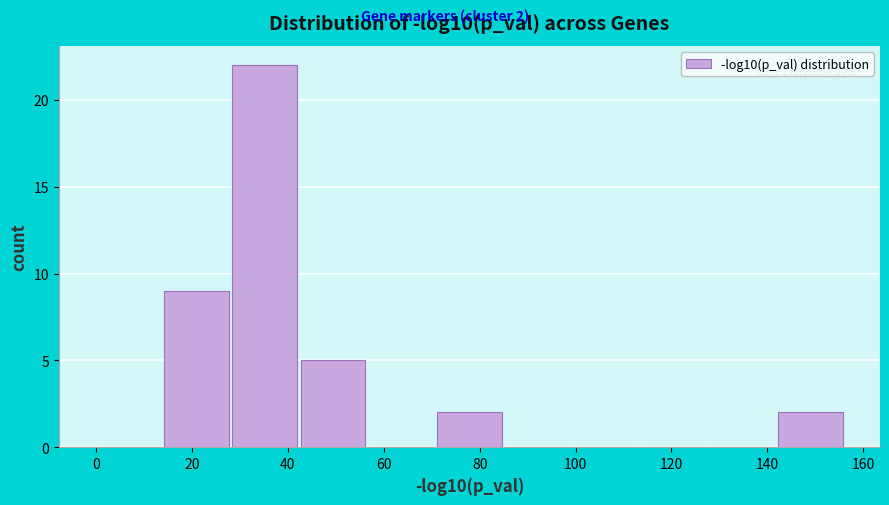

Which range on the x-axis has the tallest bar?

28 to 42